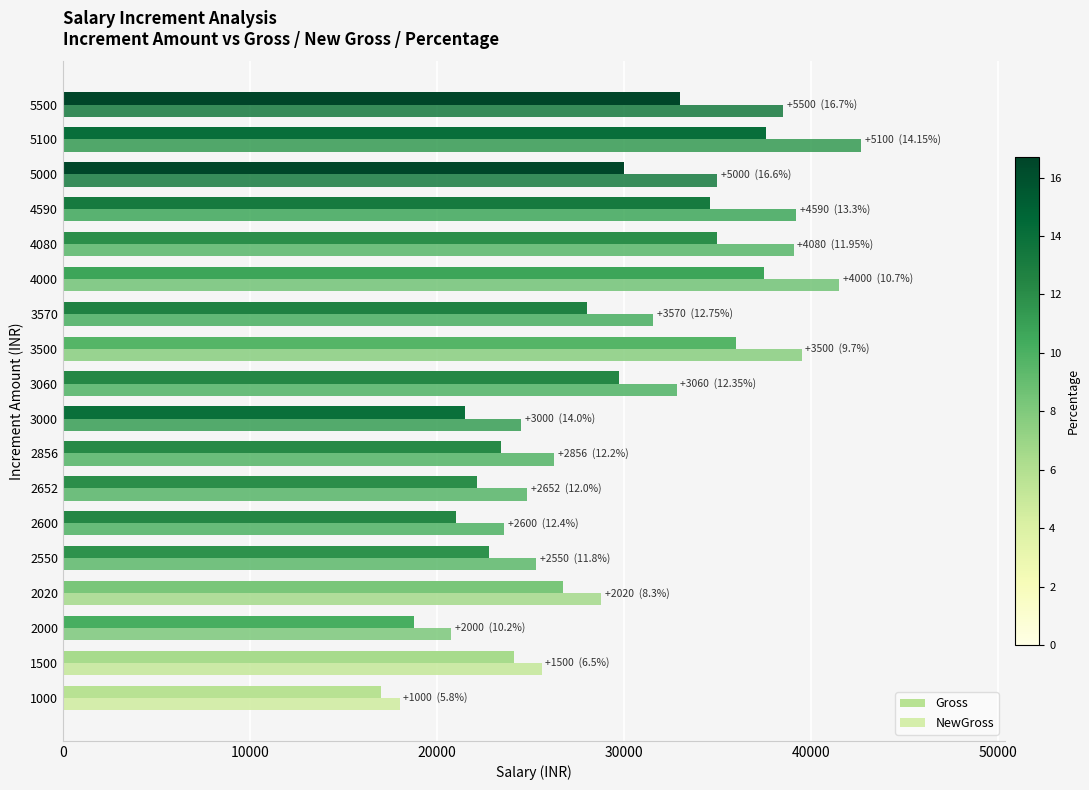

Reading left to right, what are all the values shown in this chart?

Gross: 17000	24100	18750	26750	22800	21000	22150	23400	21500	29750	36000	28000	37500	35000	34600	30000	37600	33000
NewGross: 18000	25600	20750	28770	25310	23600	24802	26256	24500	32810	39500	31570	41500	39080	39190	35000	42700	38500